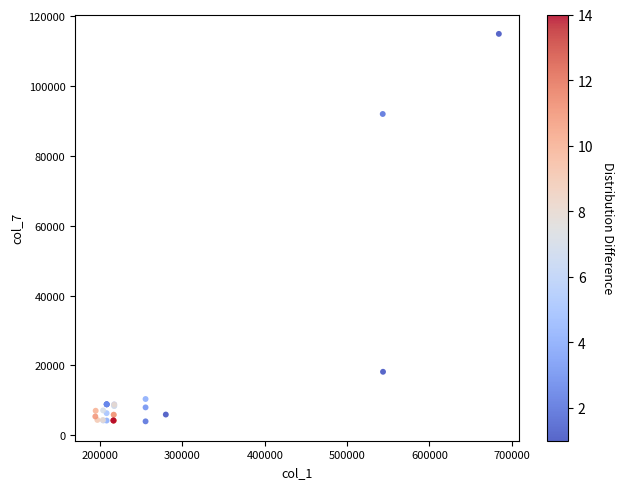

What Y value in the scatter plot is closest to 59500?

92050